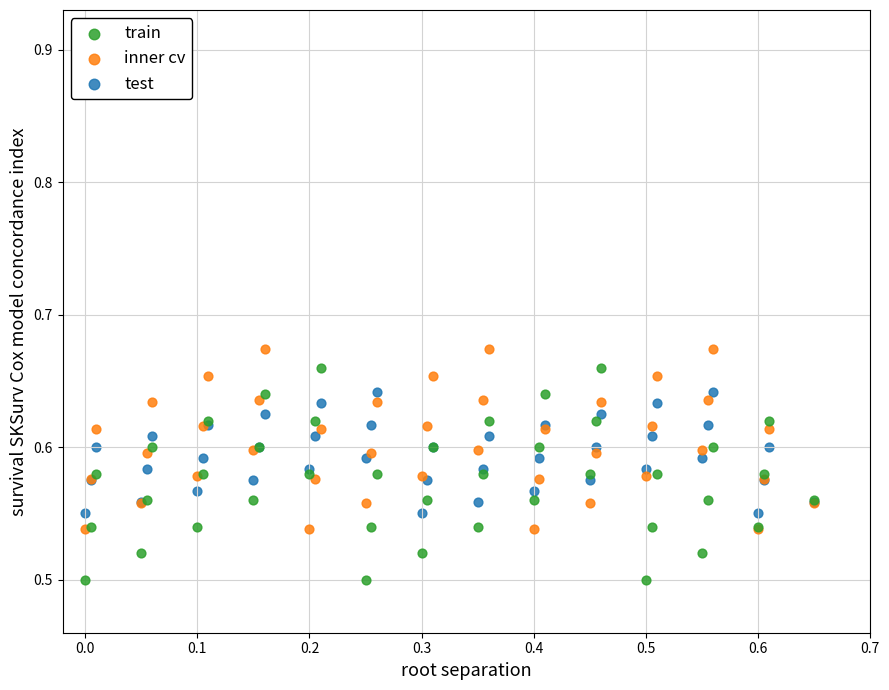

Which series contains the highest Y value?

inner cv